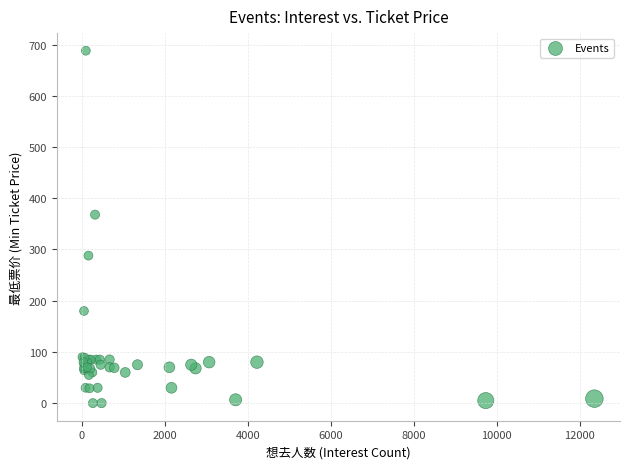

What Y value in the scatter plot is closest to 344?

368.0